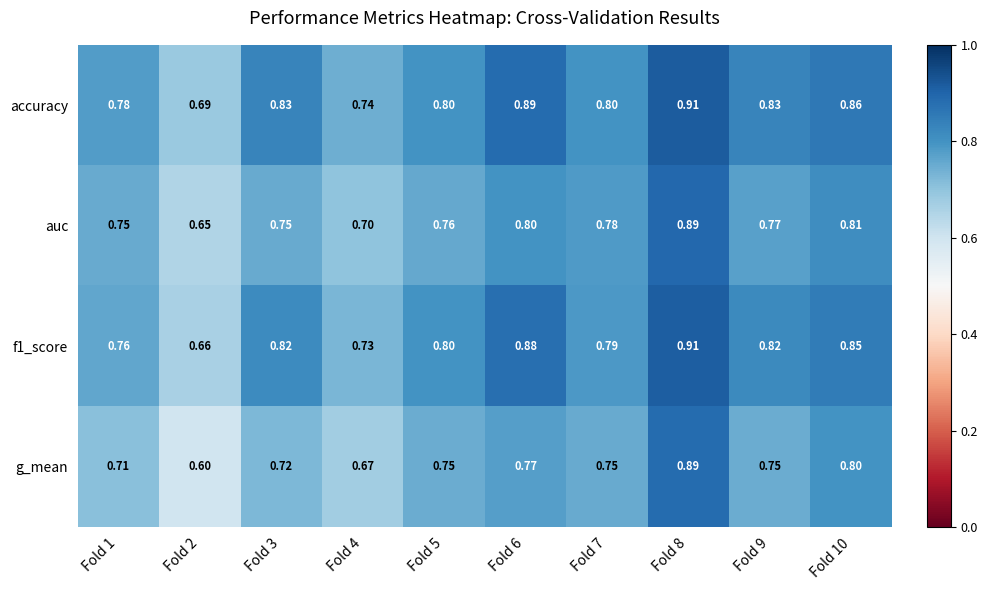

Which series has the widest spread of values?

g_mean